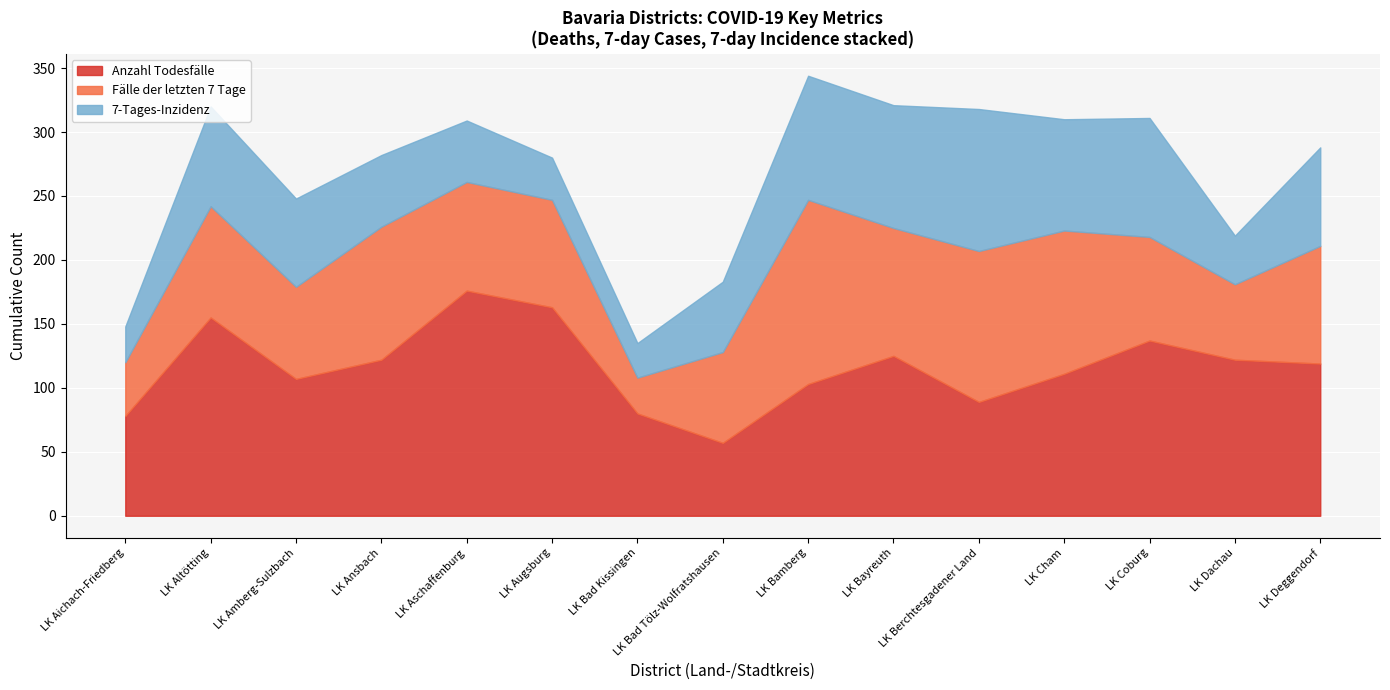

Is it true that Anzahl Todesfälle equals 199 at LK Ansbach?

False